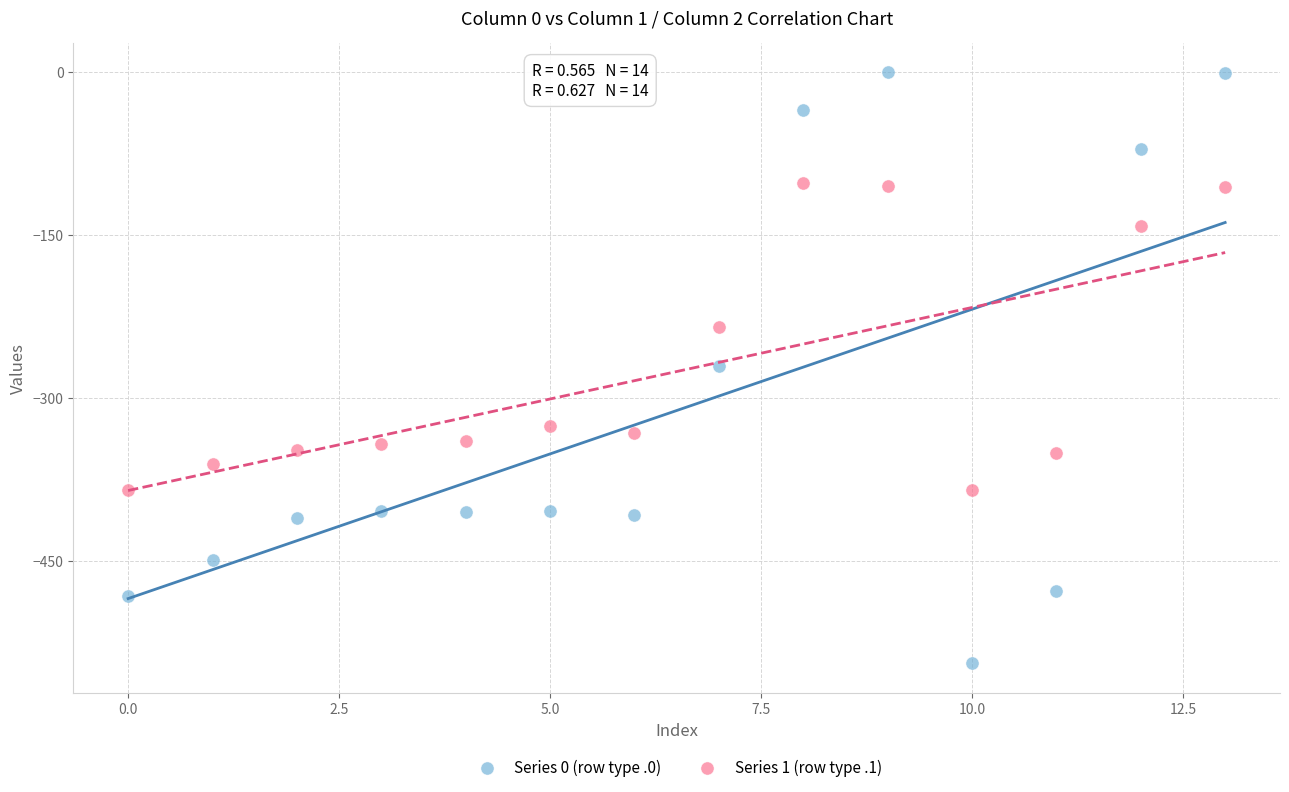

Across all data points, what is the range of Y values (max minus min)?

544.3